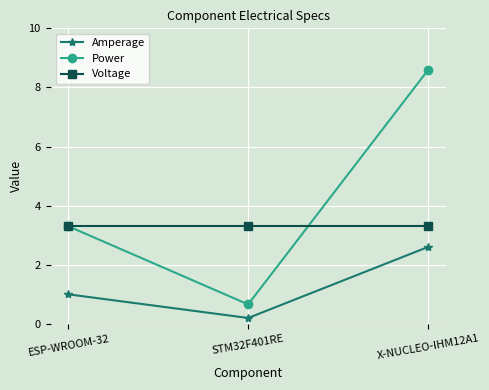

Reading left to right, transcribe all the data shown in this chart.

Amperage: ESP-WROOM-32=1.0	STM32F401RE=0.2	X-NUCLEO-IHM12A1=2.6
Power: ESP-WROOM-32=3.3	STM32F401RE=0.7	X-NUCLEO-IHM12A1=8.6
Voltage: ESP-WROOM-32=3.3	STM32F401RE=3.3	X-NUCLEO-IHM12A1=3.3